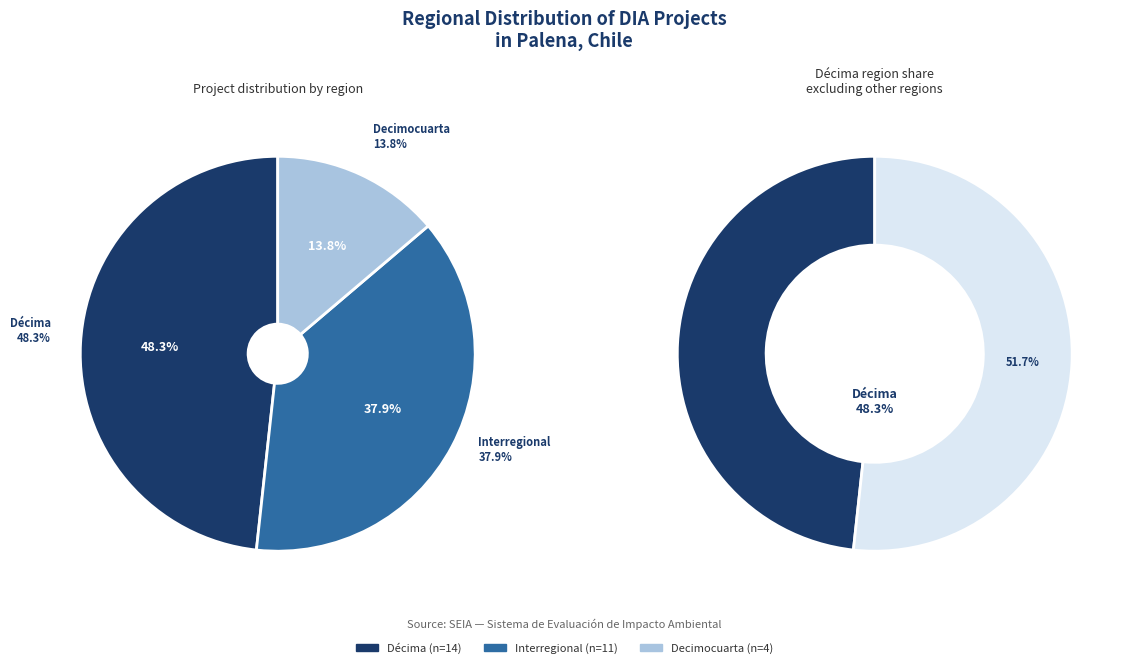

Combined, do Decimocuarta and Décima account for over 50%?

Yes